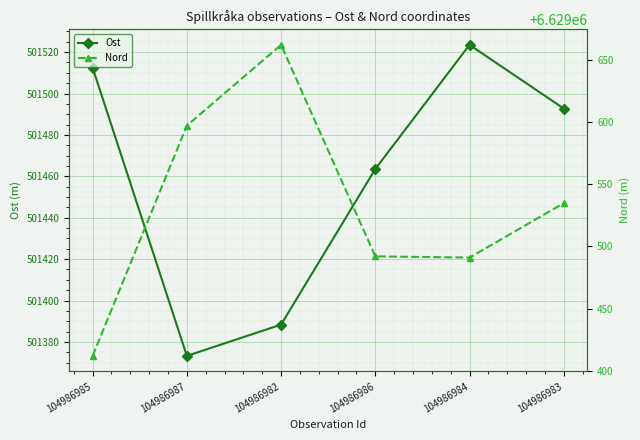

True or false: Nord has more than 2 interior local peaks.

False